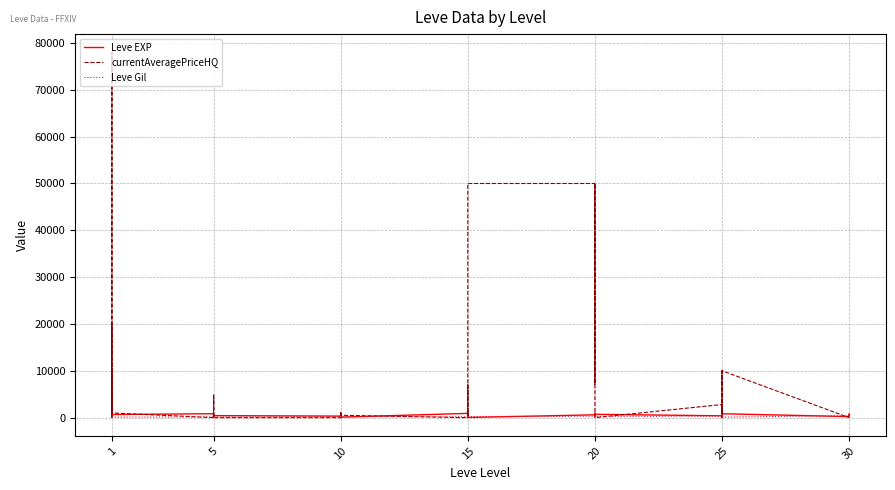

What is the lowest value of the Leve EXP series?

40.0